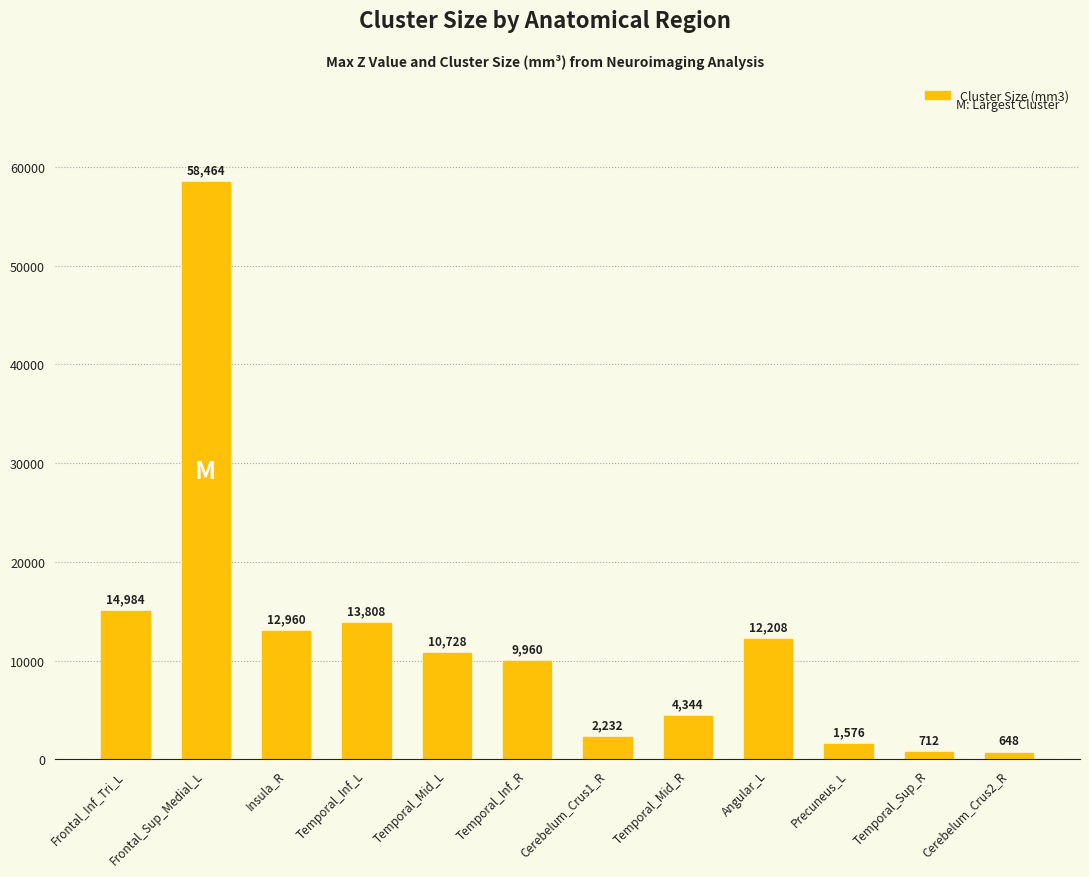

Between Angular_L and Temporal_Mid_R, which is larger?

Angular_L